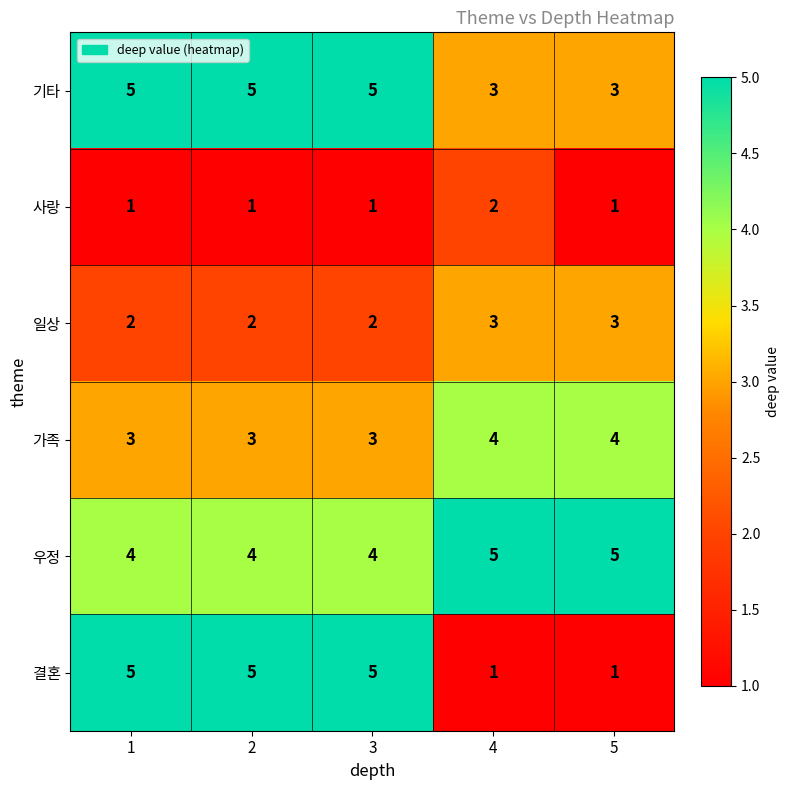

Which series has the largest total across all categories?

우정